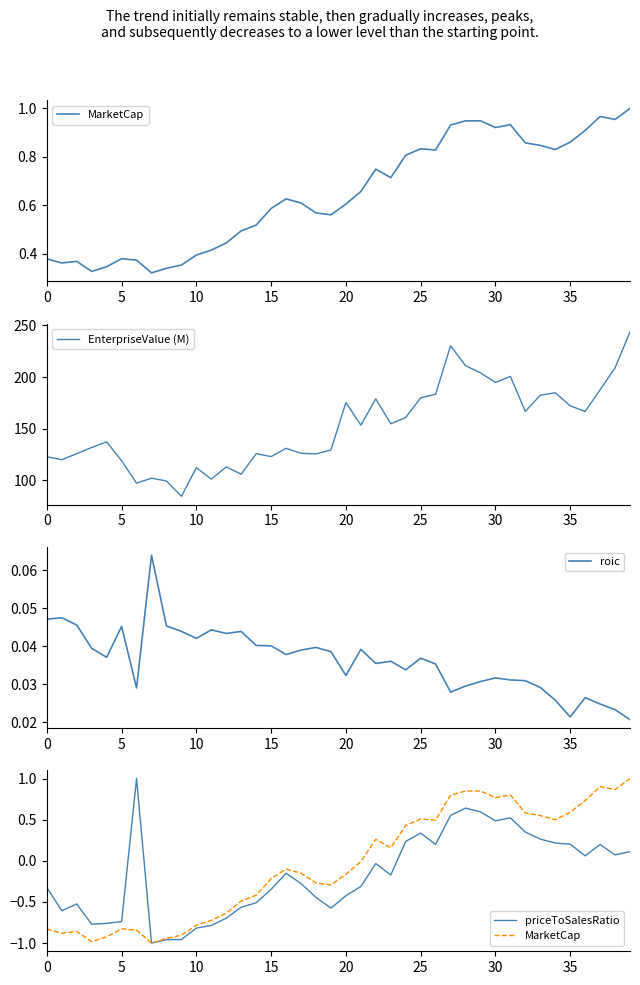

At how many categories does at least one series exceed 145?

20